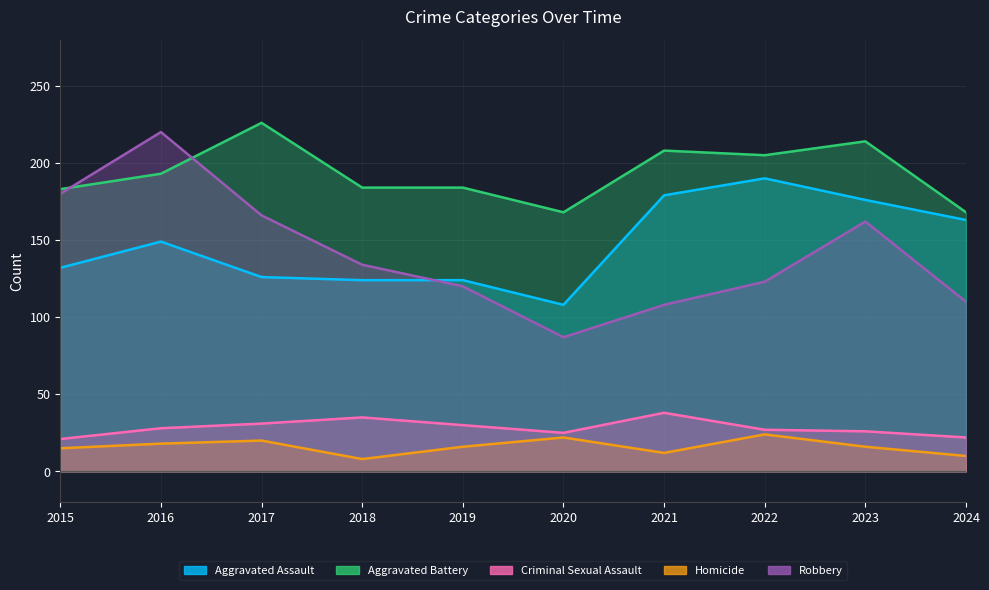

In Criminal Sexual Assault, how many points are lower than both neighbors (excluding endpoints)?

1